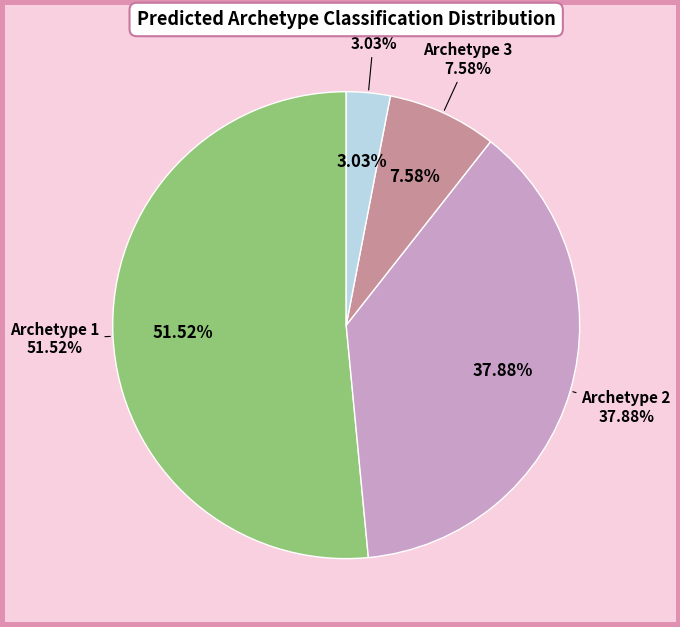

Which category has the smallest portion of the pie?

4